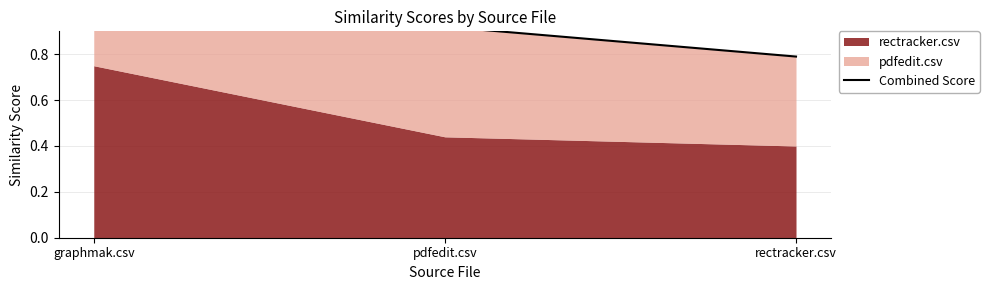

Where is the data nearest to the value 0?

rectracker.csv